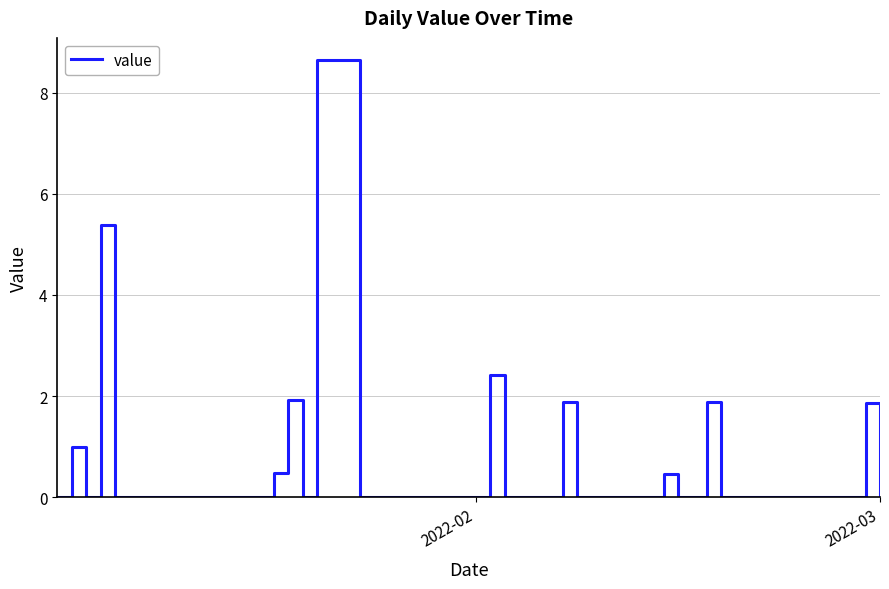

What is the maximum value shown in the chart?

8.6